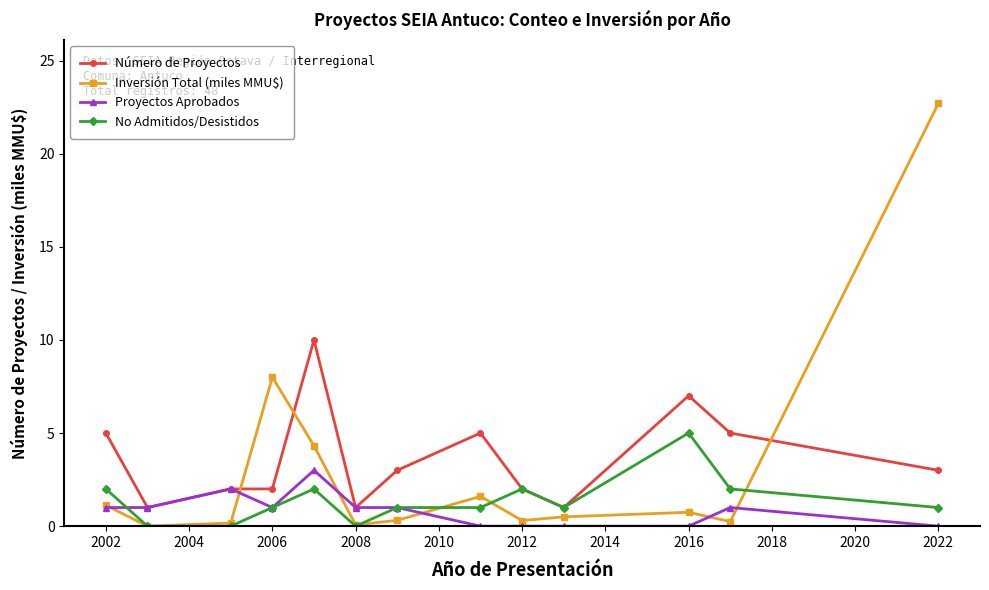

Which series has the largest range (max minus min)?

Inversión Total (miles MMU$)